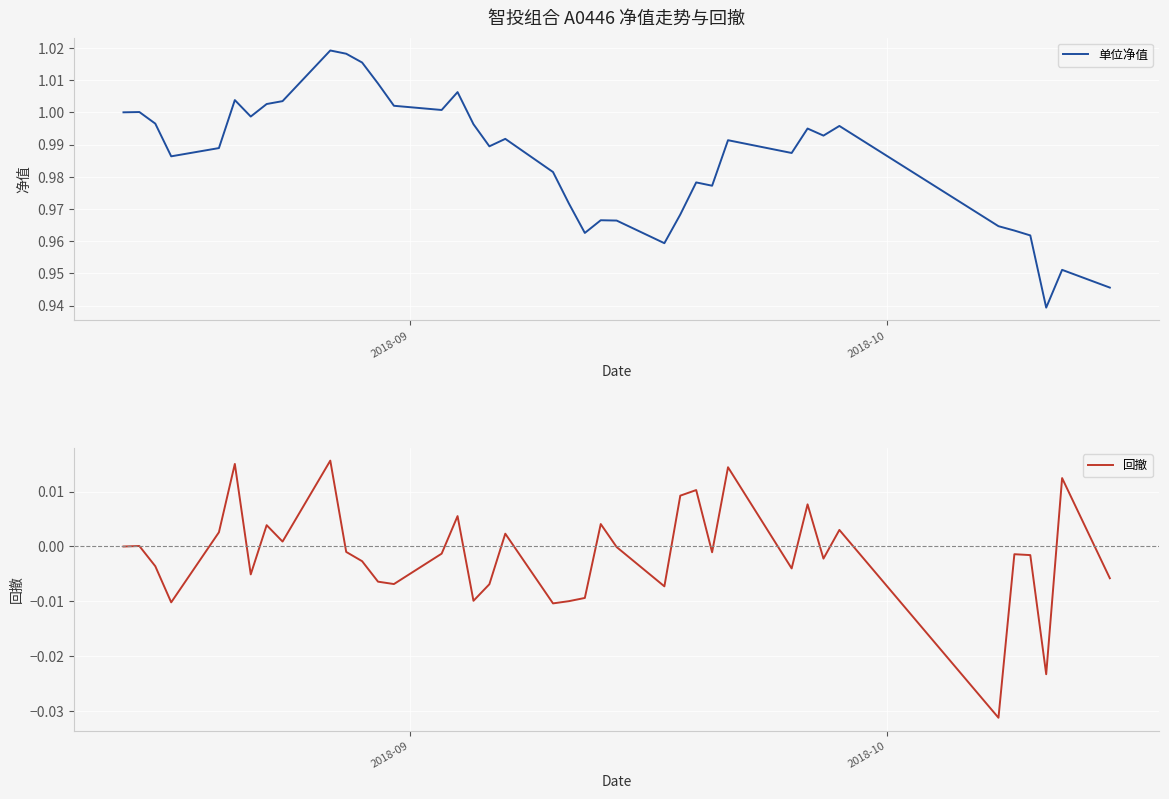

True or false: 单位净值 and 回撤 intersect in this chart.

False